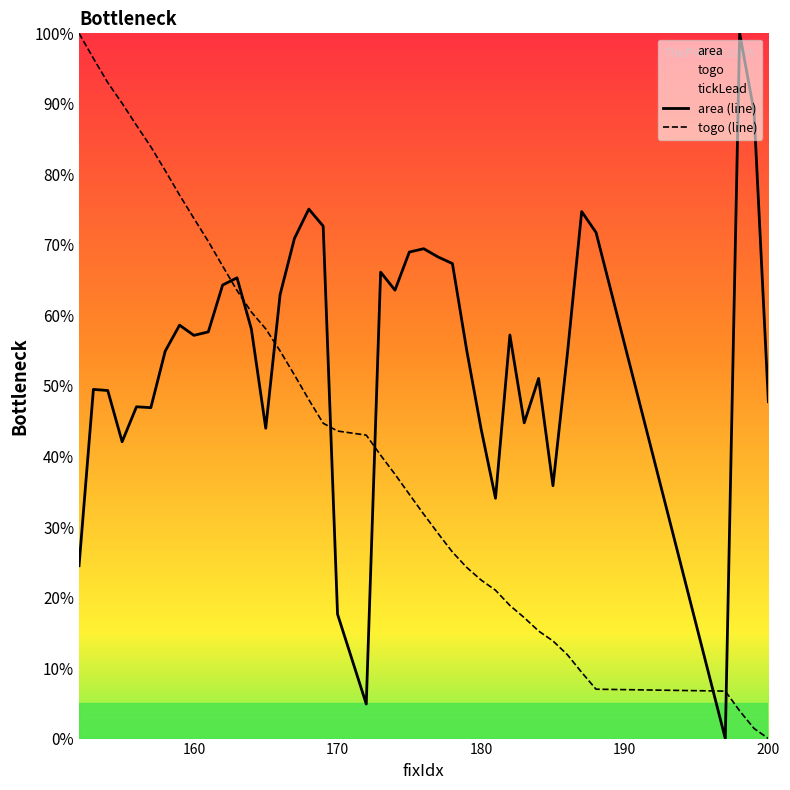

What is the highest value of the area (line) series?

100.0